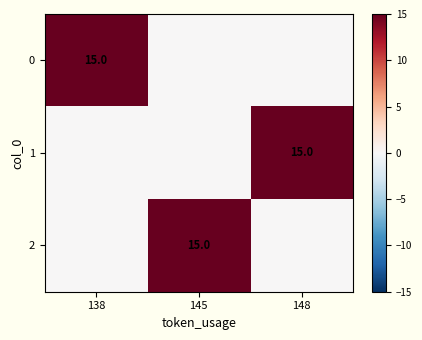

The value of 0 at 138 is 22. True or false?

False